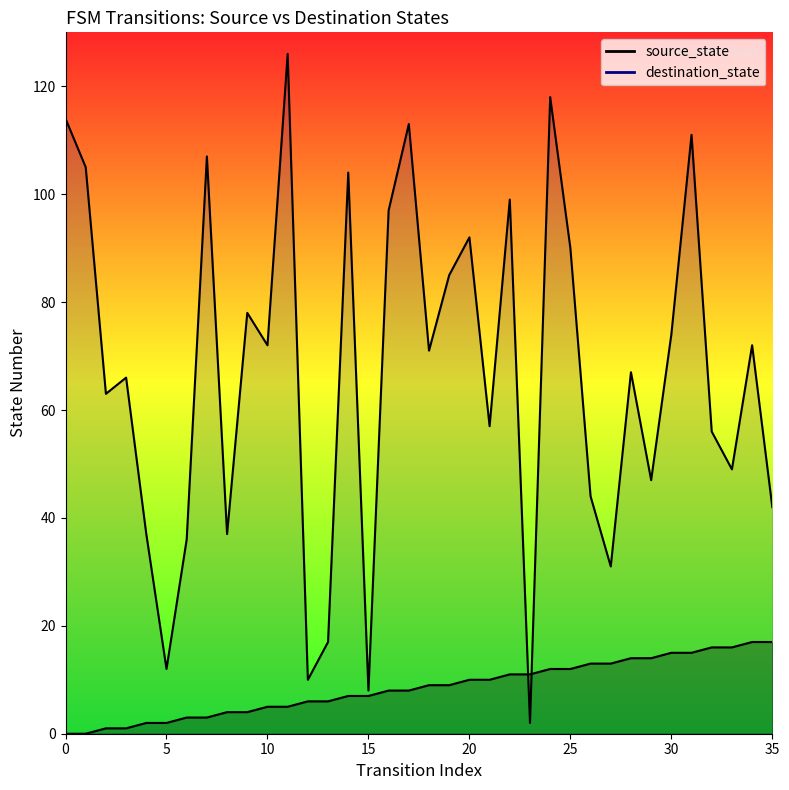

What are all the series names shown in the legend?

source_state, destination_state